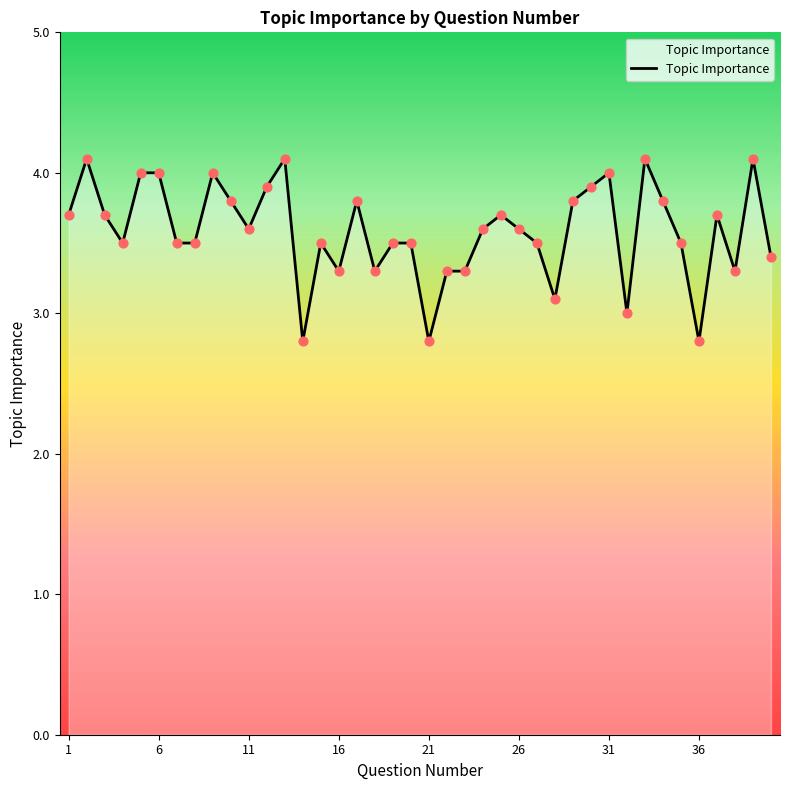

What is the difference between the maximum and minimum values?

1.3